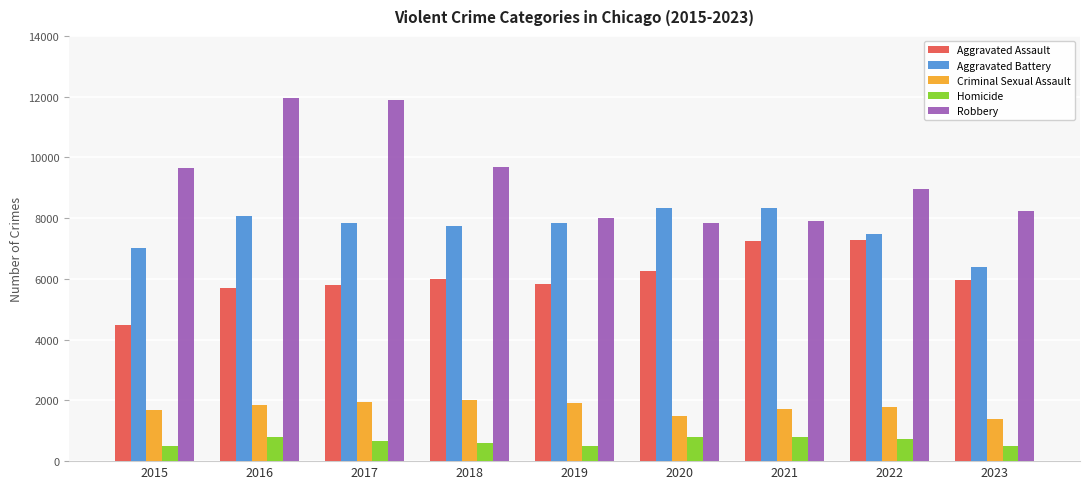

How many groups of bars are there?

9